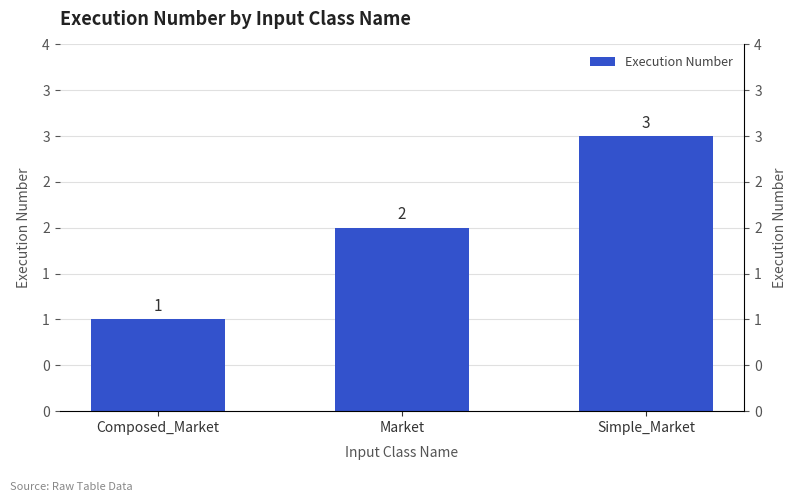

How many data points are above 2?

1